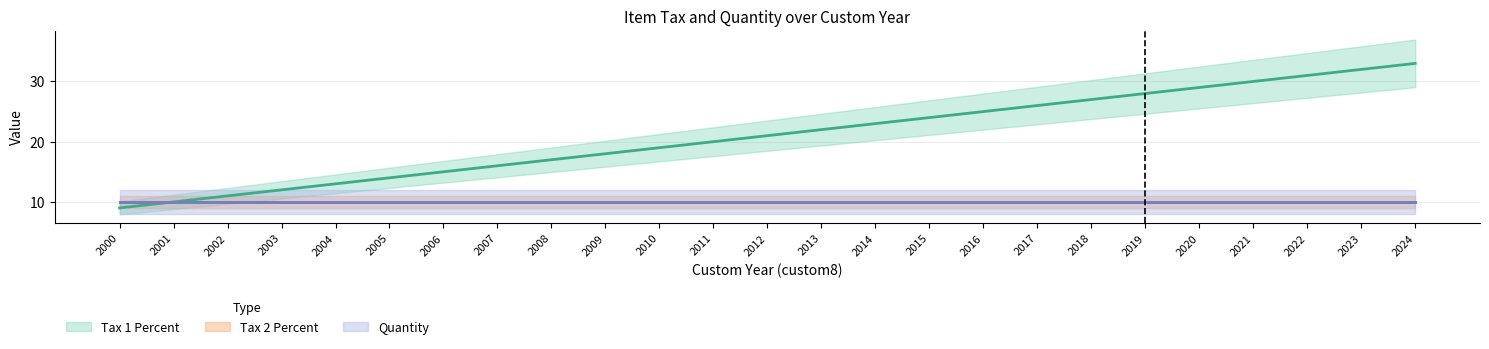

True or false: Tax 2 Percent and Quantity cross at least once.

False